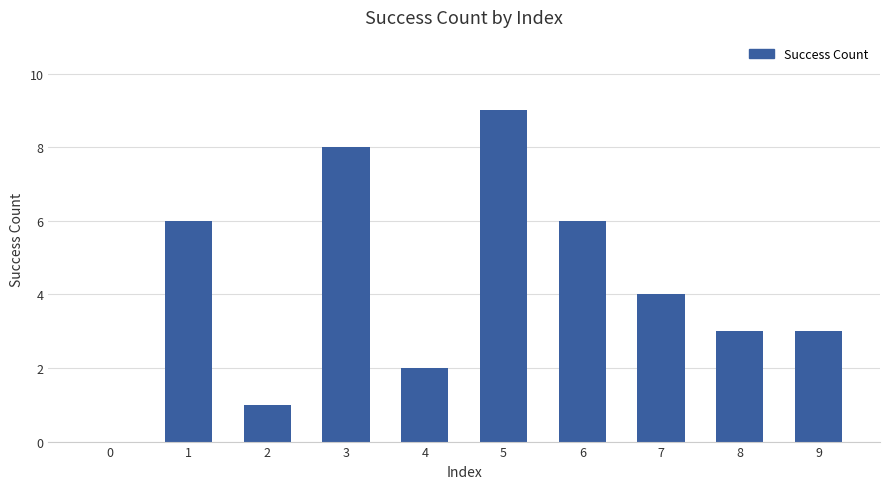

True or false: the data shows 8 at 3.

True